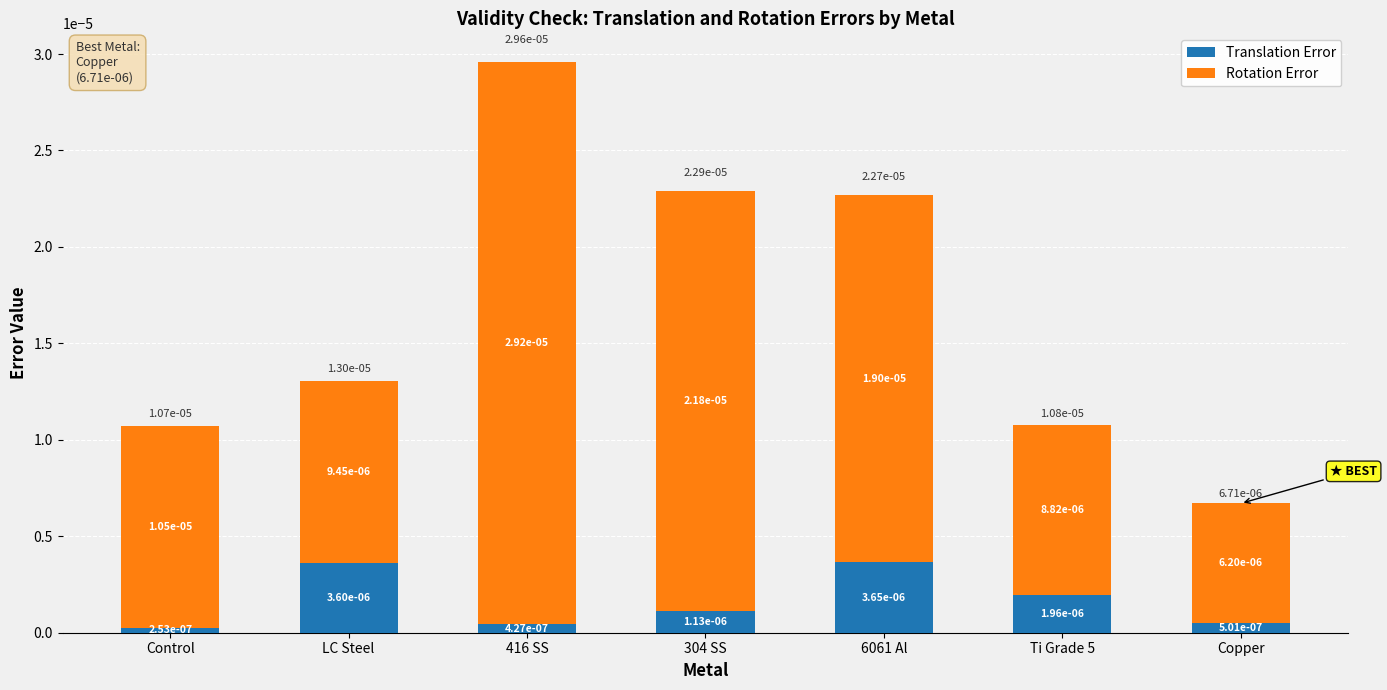

Where is Translation Error nearest to the value 0?

Control